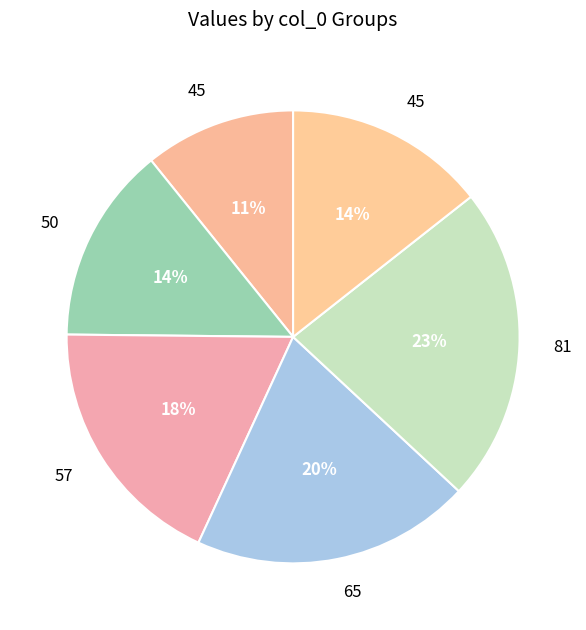

How many segments does this pie chart have?

6